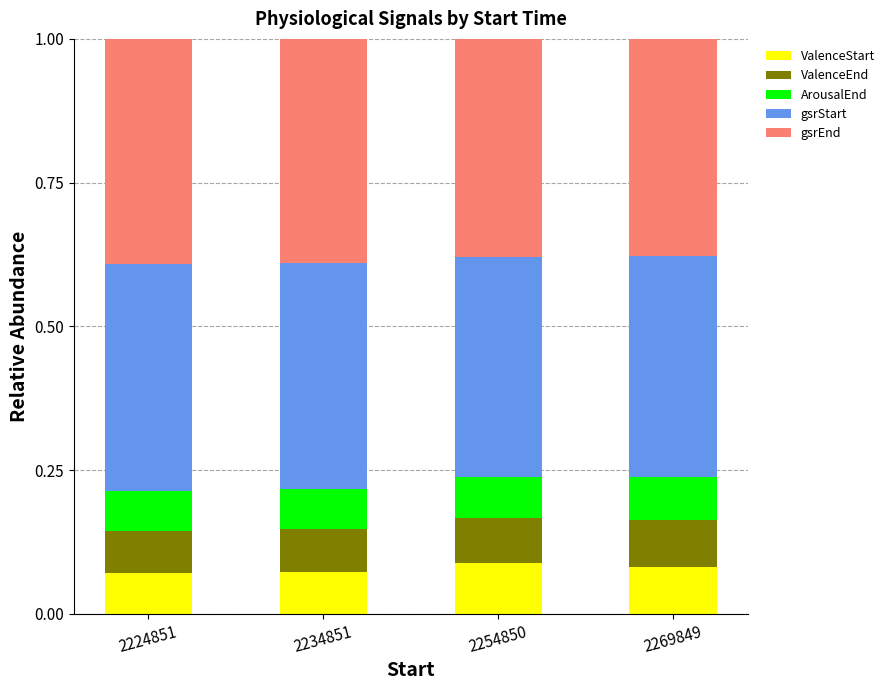

What is the total value across all series at 2234851?

1.0